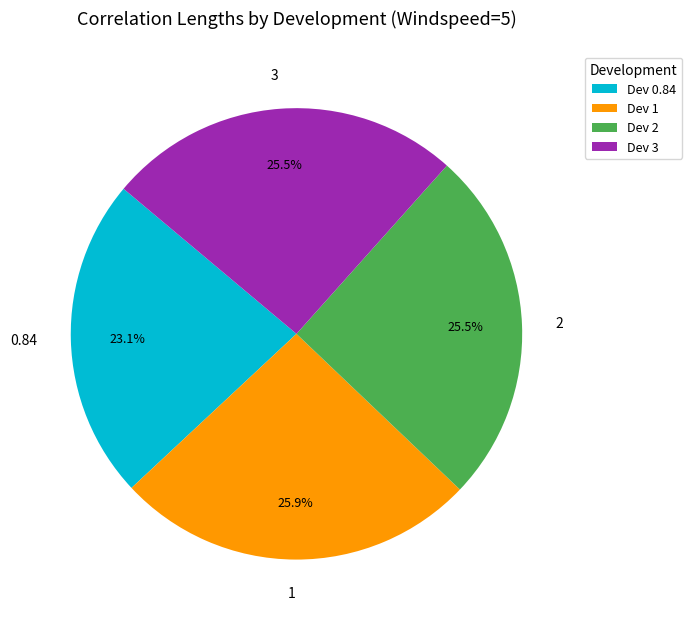

Which slice is the smallest?

0.84